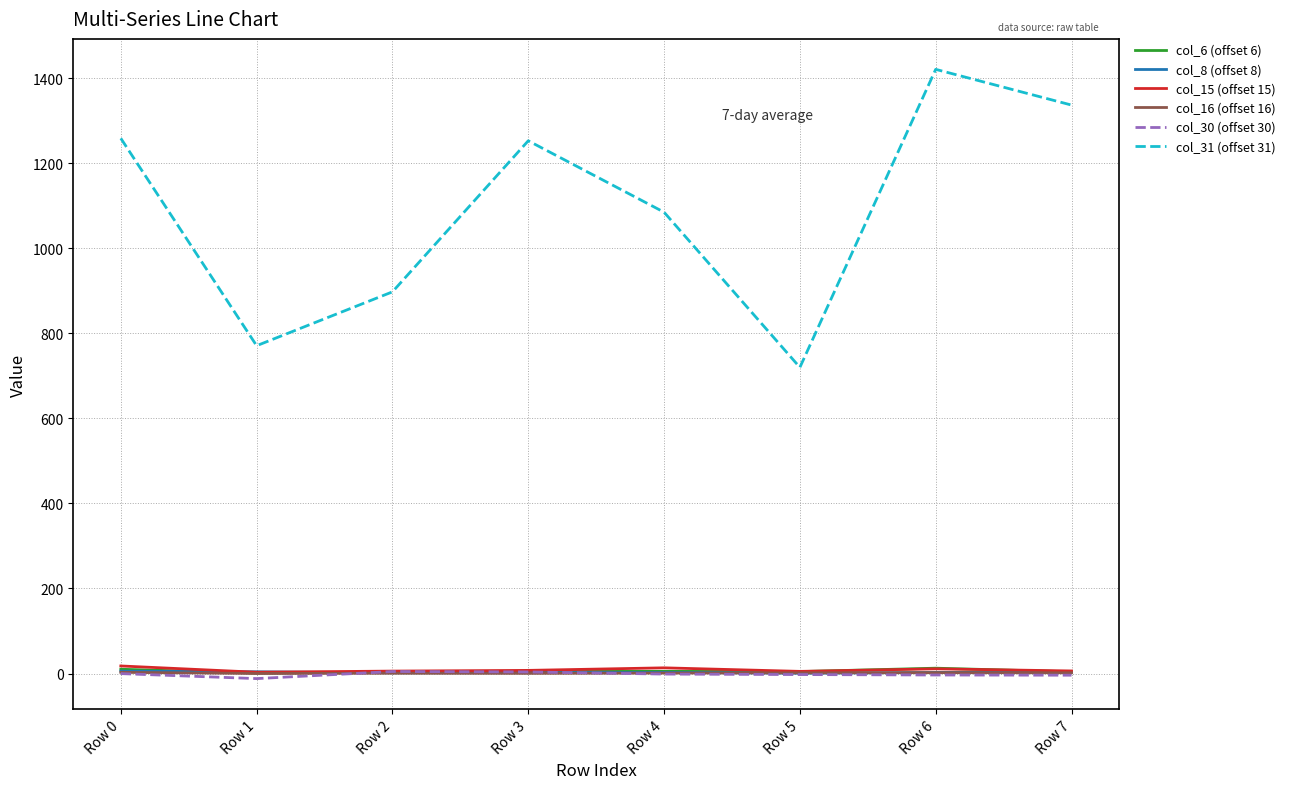

What is the maximum value shown in the chart?

1421.0